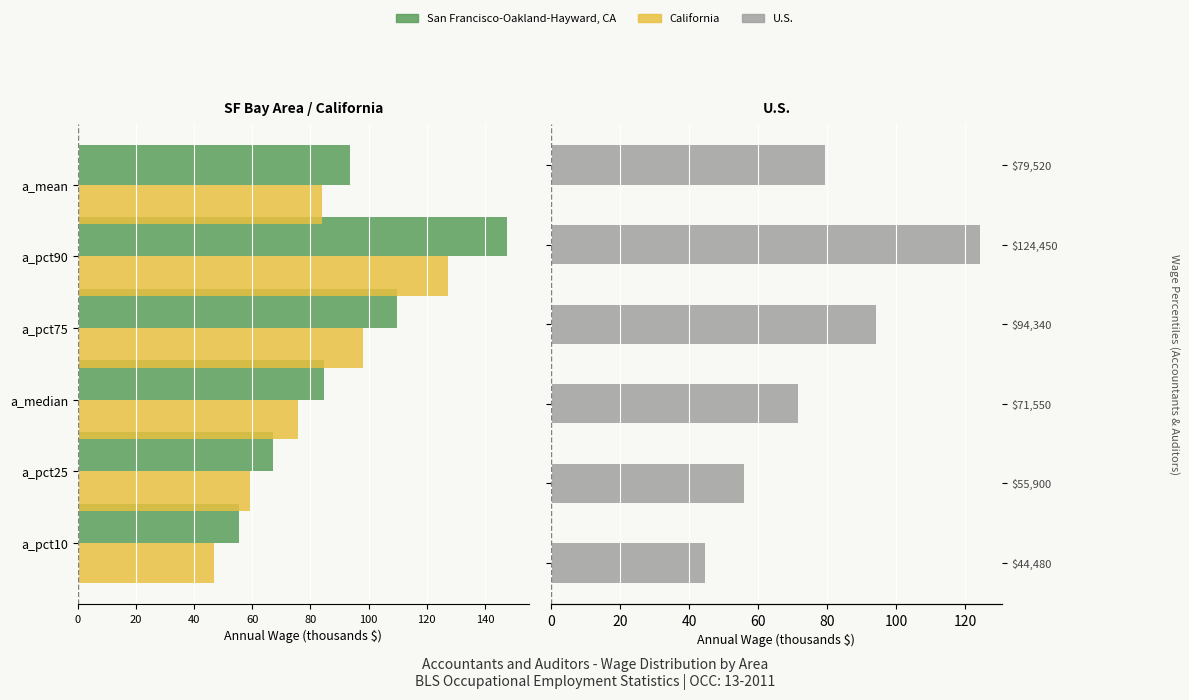

How many bars are there in each group?

3